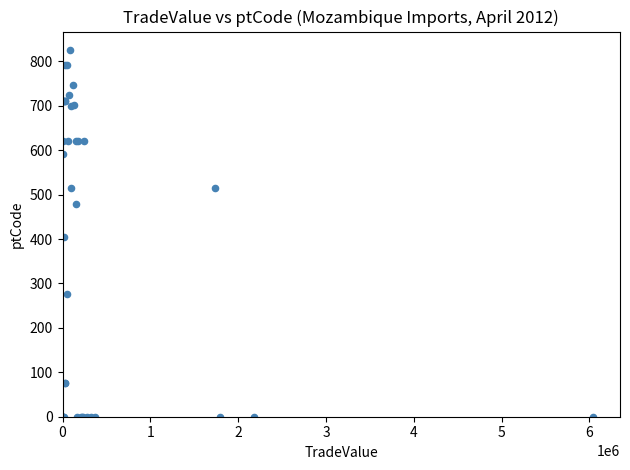

What Y value in the scatter plot is closest to 413?

404